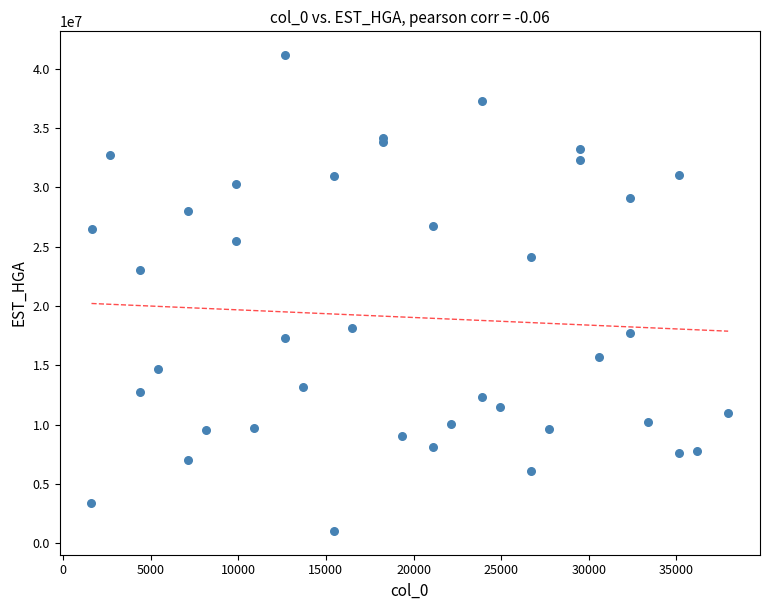

What Y value in the scatter plot is closest to 21093946?

23023983